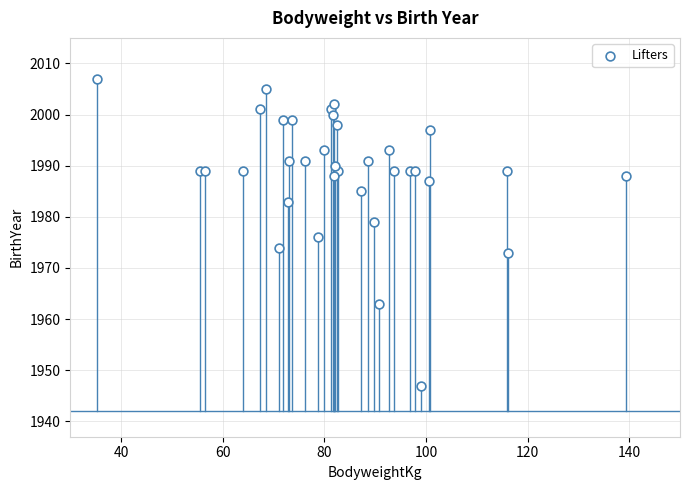

What Y value in the scatter plot is closest to 1977?

1976